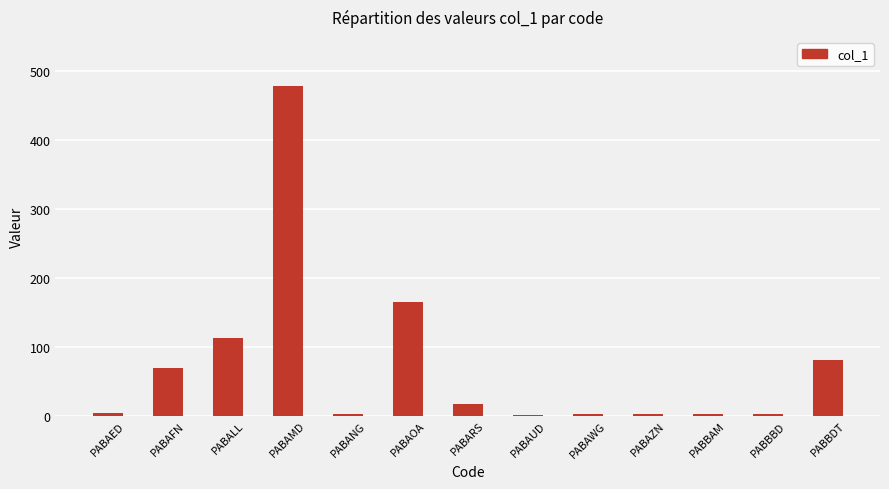

Read the value at PABAFN.

68.8